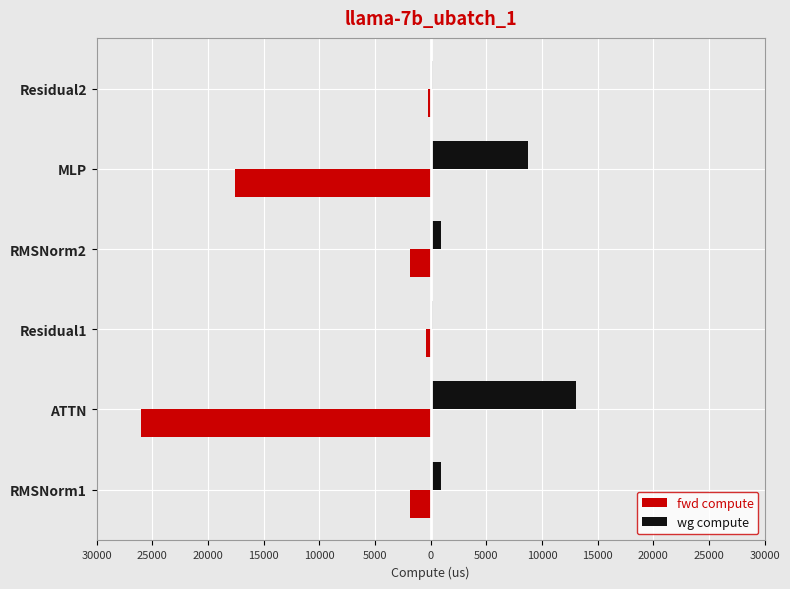

What are all the series names shown in the legend?

fwd compute, wg compute